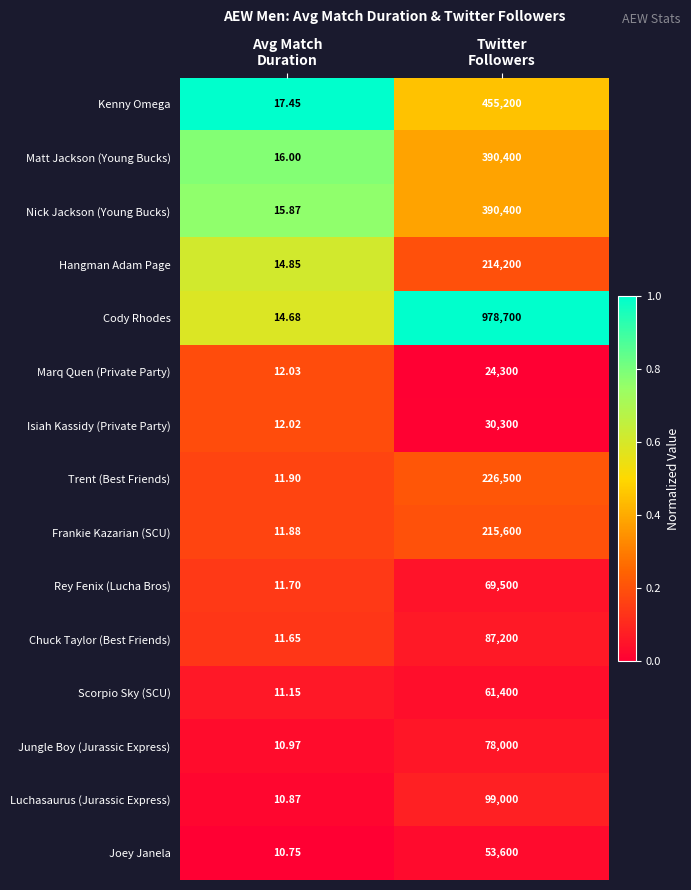

What is the total value across all series at Twitter
Followers?

3374300.0